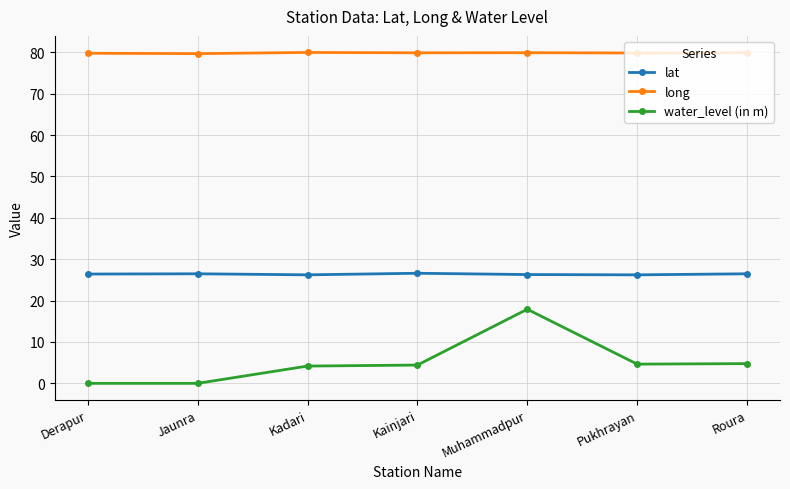

How many lines are shown in the chart?

3